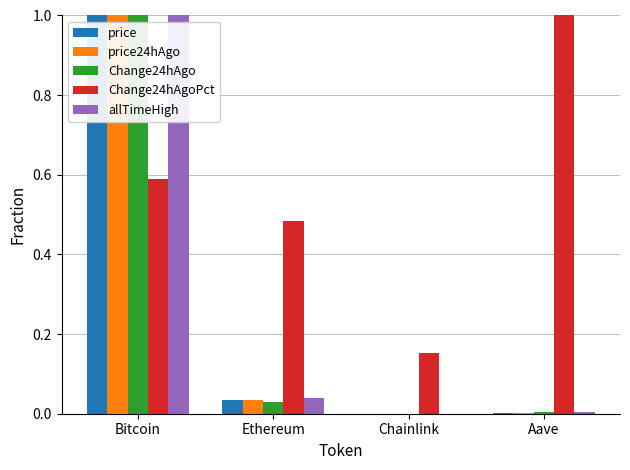

How many distinct data groups are displayed?

5